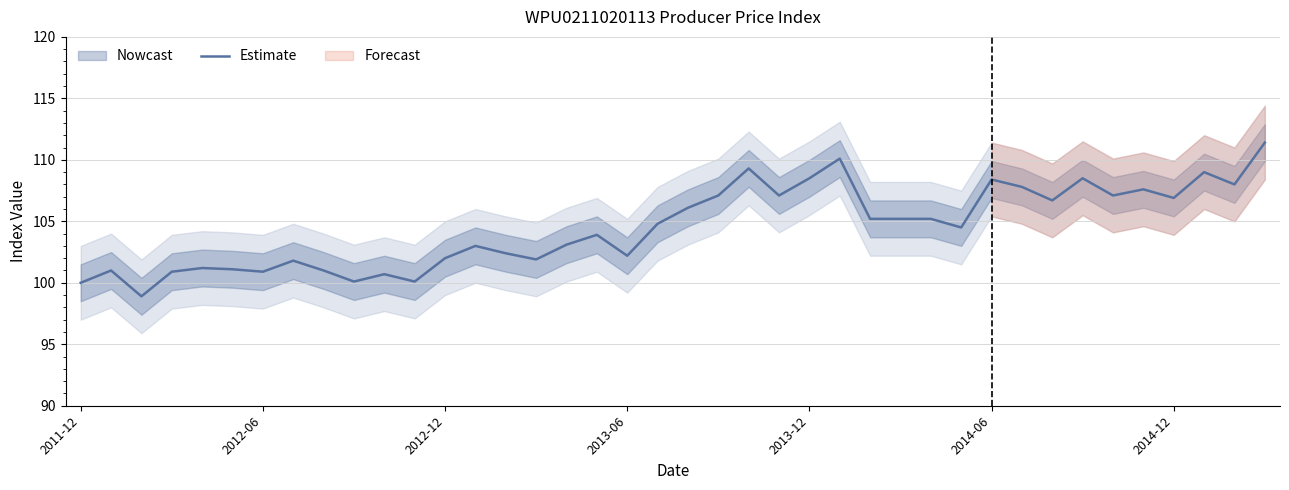

Reading right to left, transcribe all the data shown in this chart.

111.4	108.0	109.0	106.9	107.6	107.1	108.5	106.7	107.8	108.4	104.5	105.2	105.2	105.2	110.1	108.5	107.1	109.3	107.1	106.1	104.8	102.2	103.9	103.1	101.9	102.4	103.0	102.0	100.1	100.7	100.1	101.0	101.8	100.9	101.1	101.2	100.9	98.9	101.0	100.0